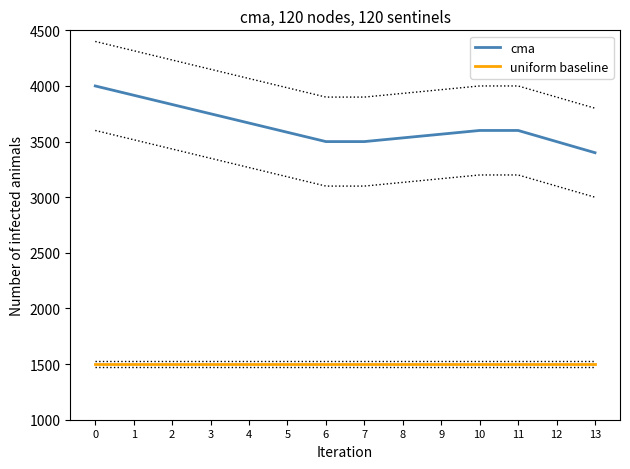

What is the spread (max minus min) of values at 3?

2250.0